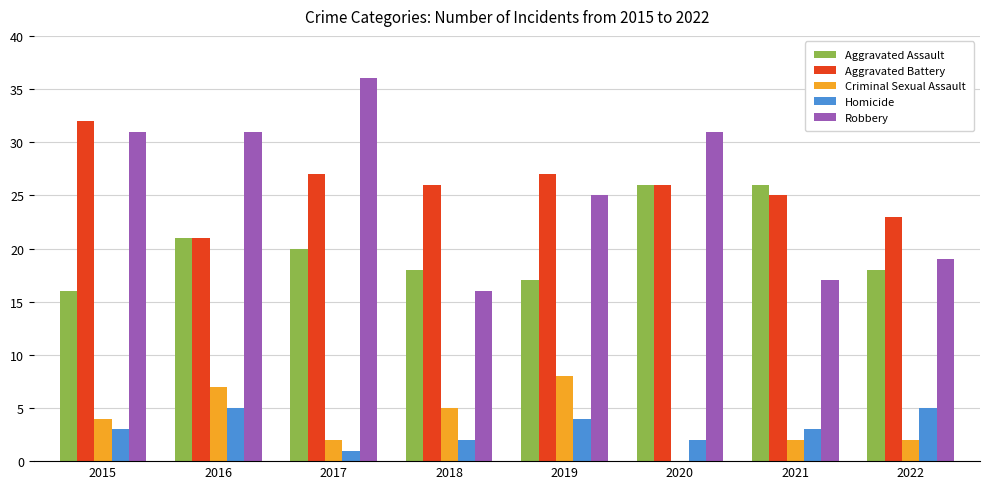

True or false: Aggravated Assault has a value of 18 at 2022.

True